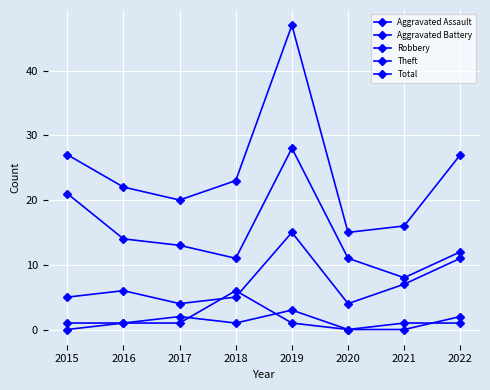

What is the maximum value for Theft?

28